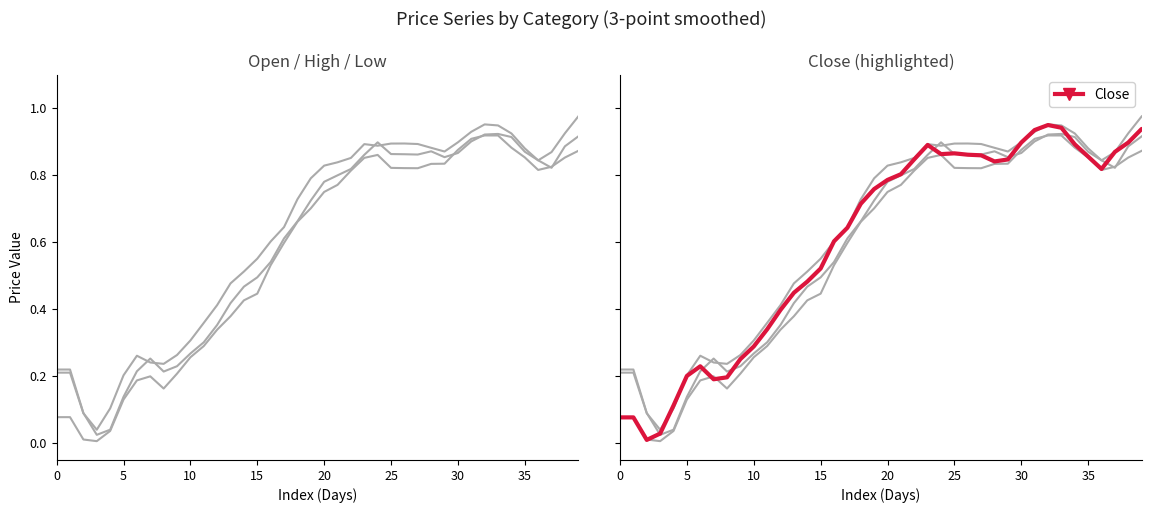

Which has a higher value, 22 or 39?

39